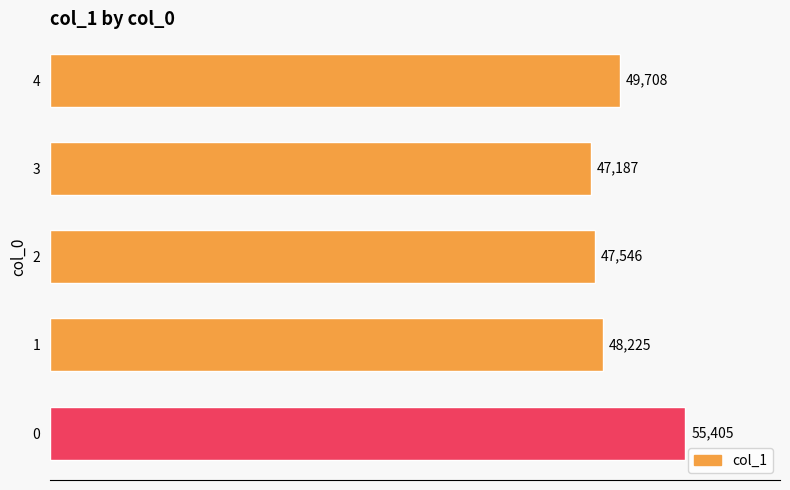

Which has a higher value, 2 or 4?

4